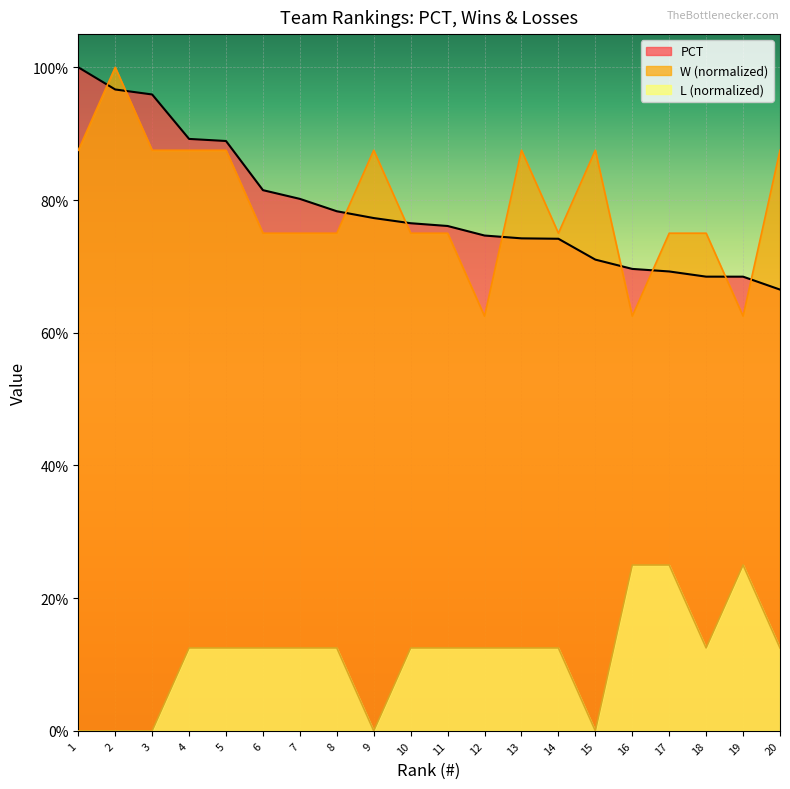

What is the value of the W point at the 3rd from the left?

0.9